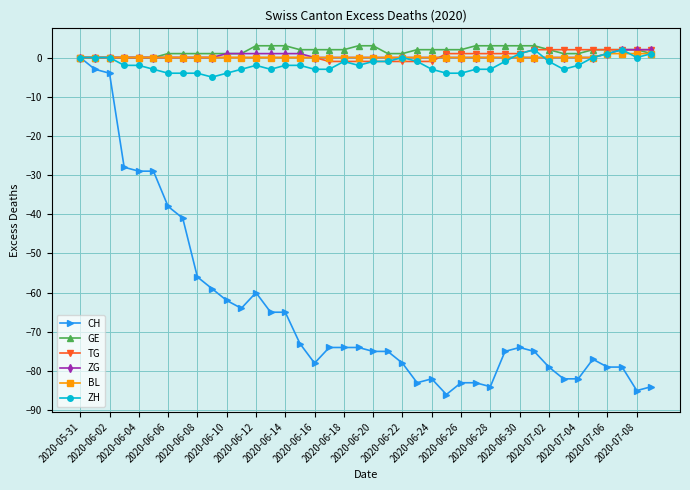

What is the value of the ZG point at the 40th from the left?

2